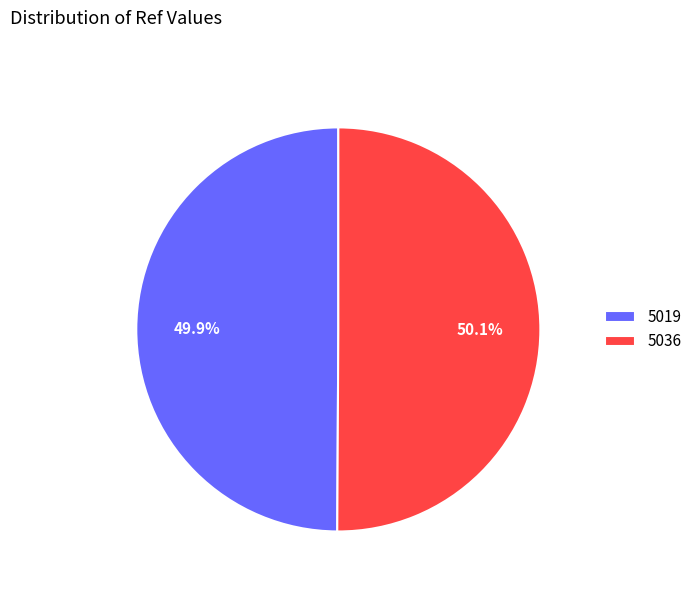

Approximately how many times larger is the value at 5036 compared to 5019?

1.0